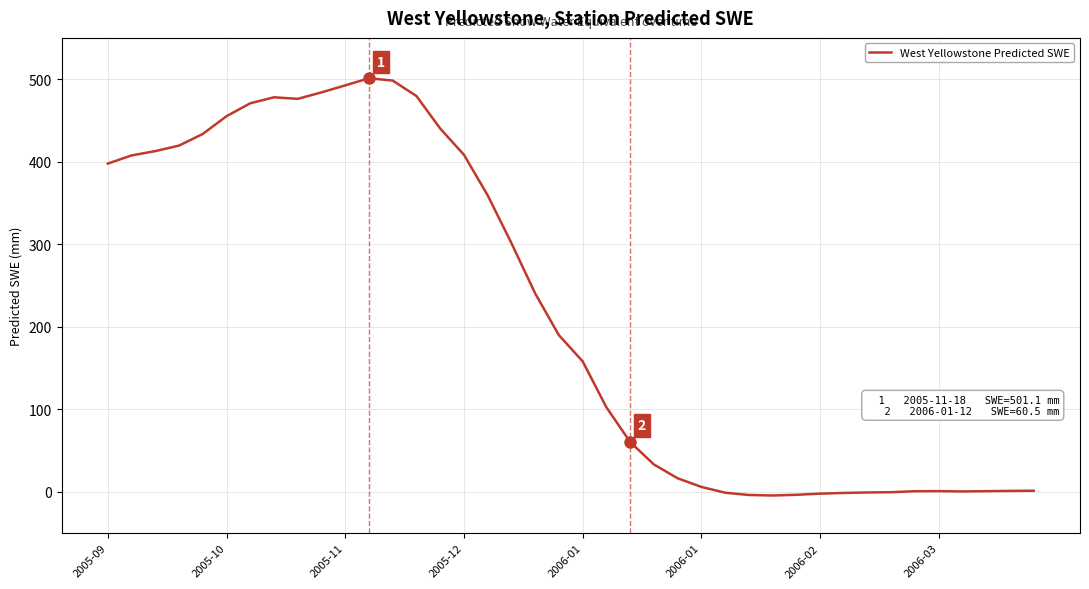

What is the difference between the maximum and minimum values?

505.4